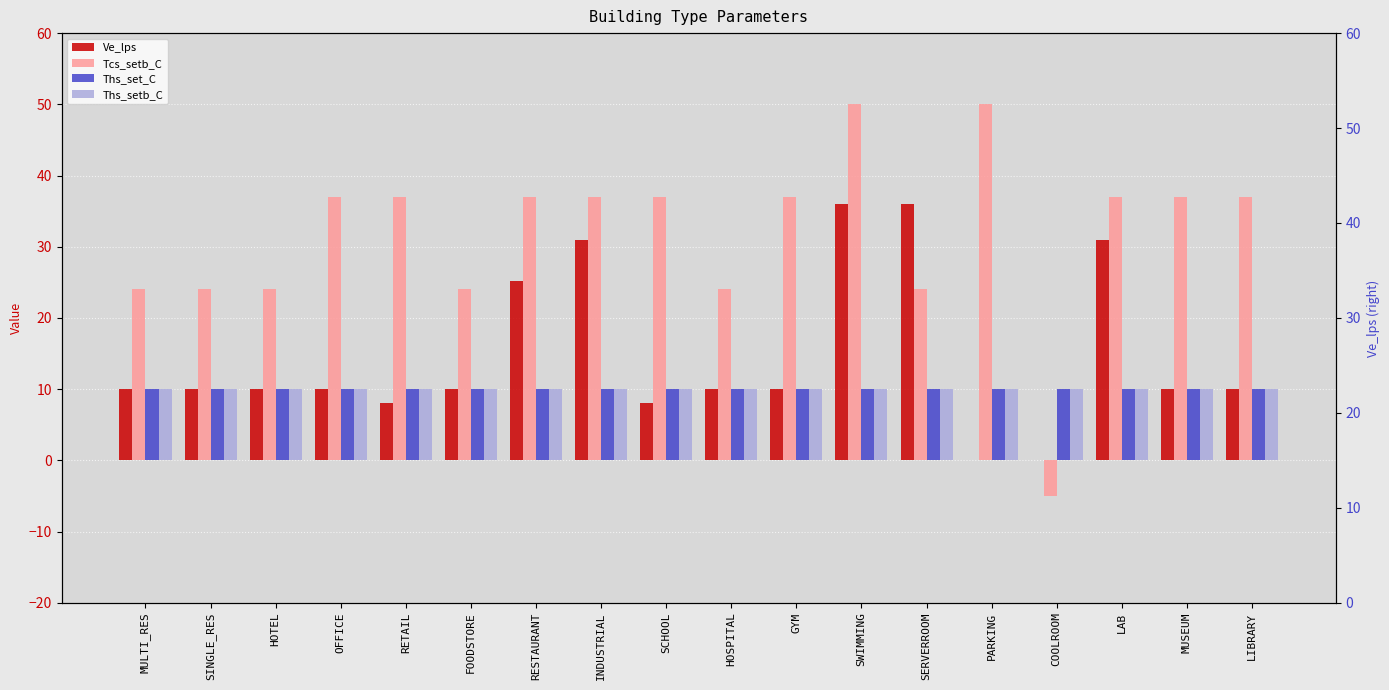

How many bars are there in each group?

4